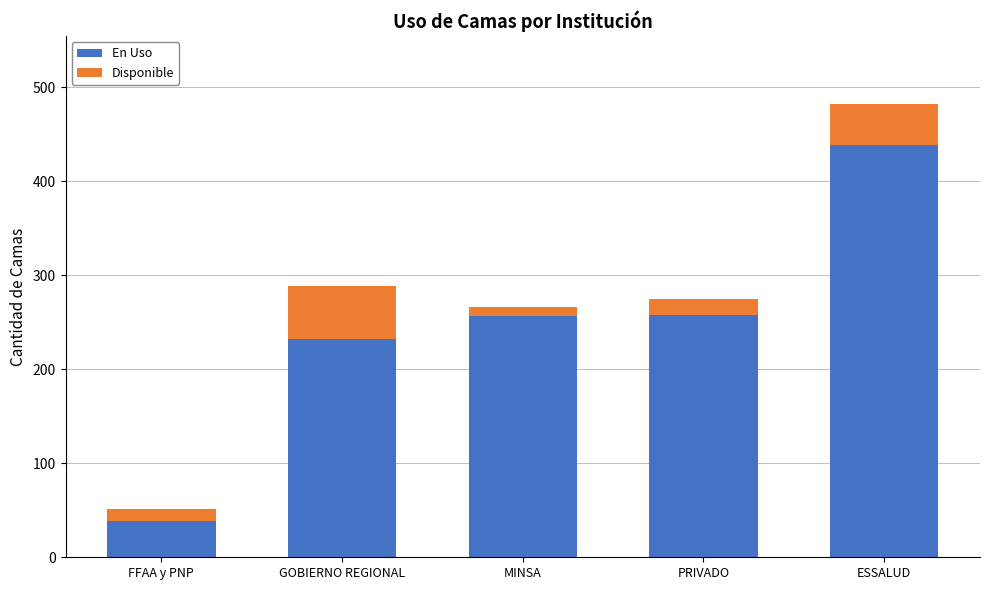

The En Uso series shows 720 at ESSALUD. True or false?

False